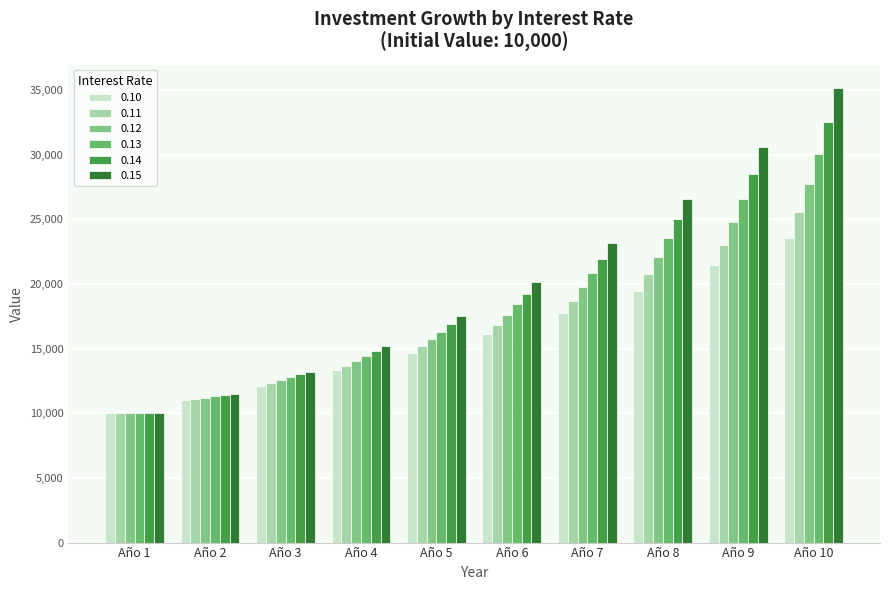

Which category has the highest value across all series?

Año 10